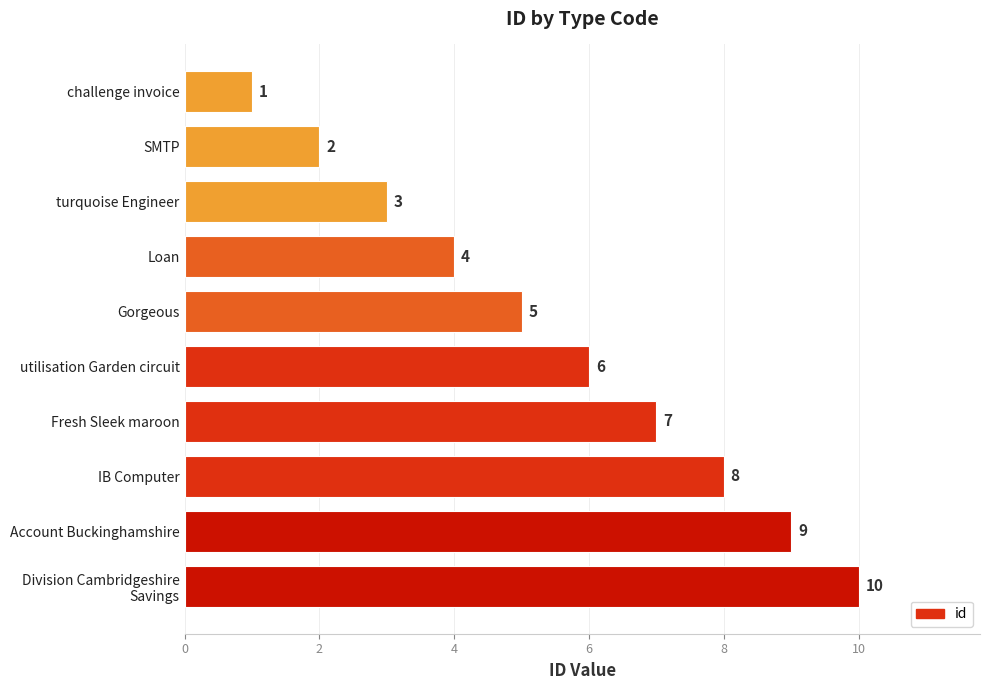

Approximately how many times larger is the value at Fresh Sleek maroon compared to IB Computer?

0.9